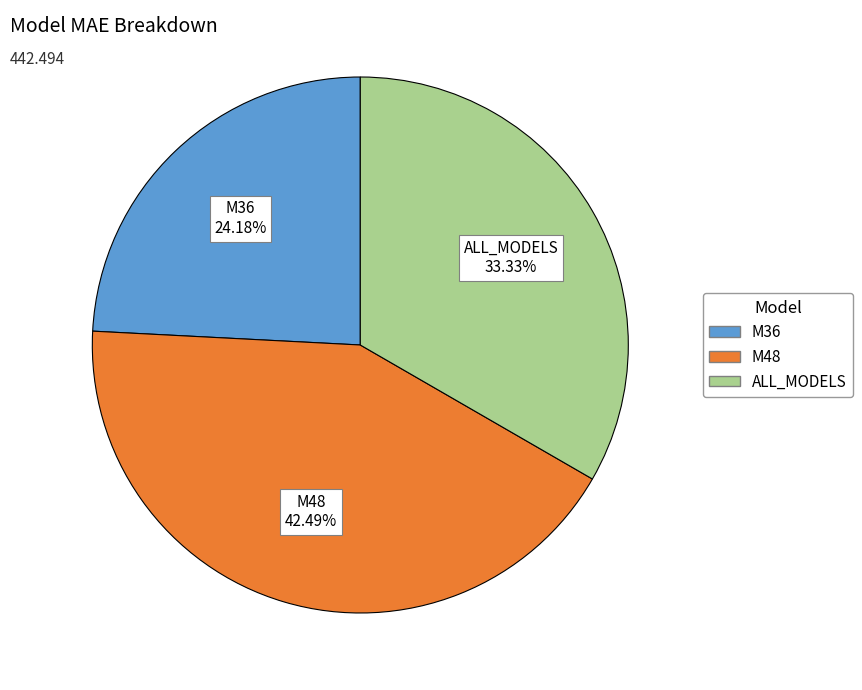

To the nearest percent, what is the average slice percentage?

33%